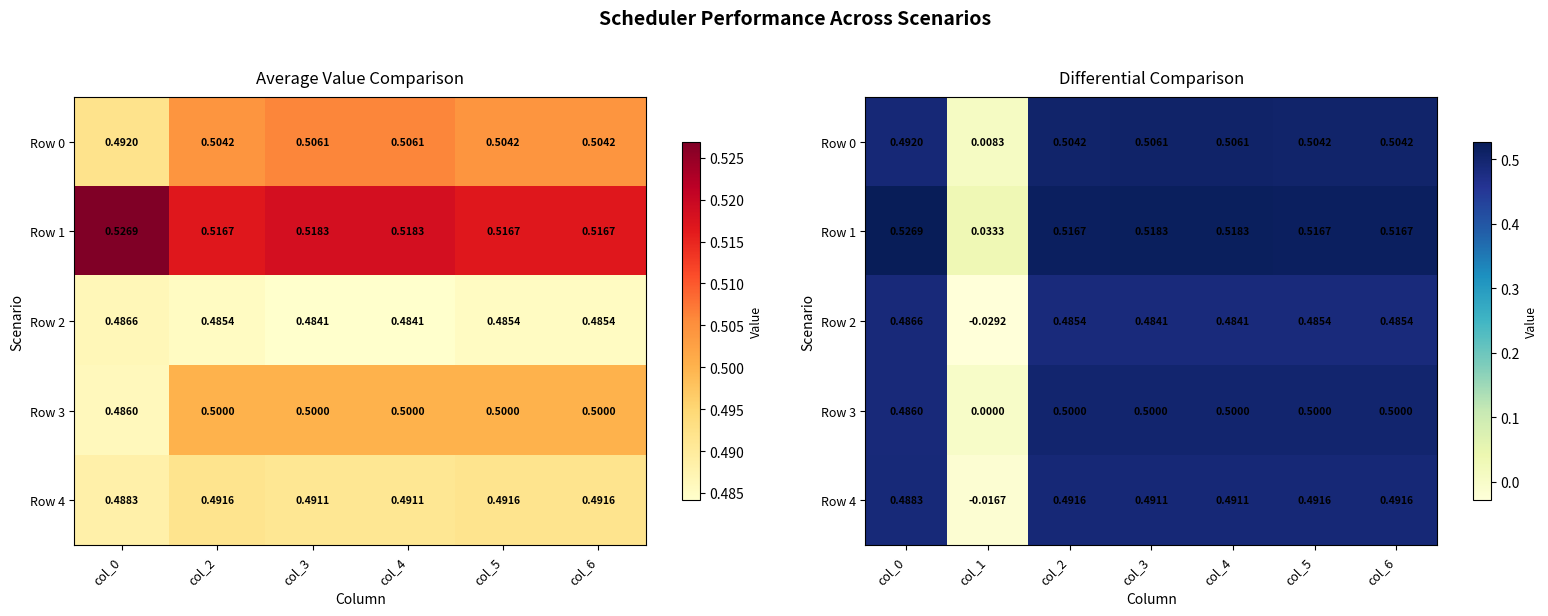

What value does the Row 1 series have at col_0?

0.5